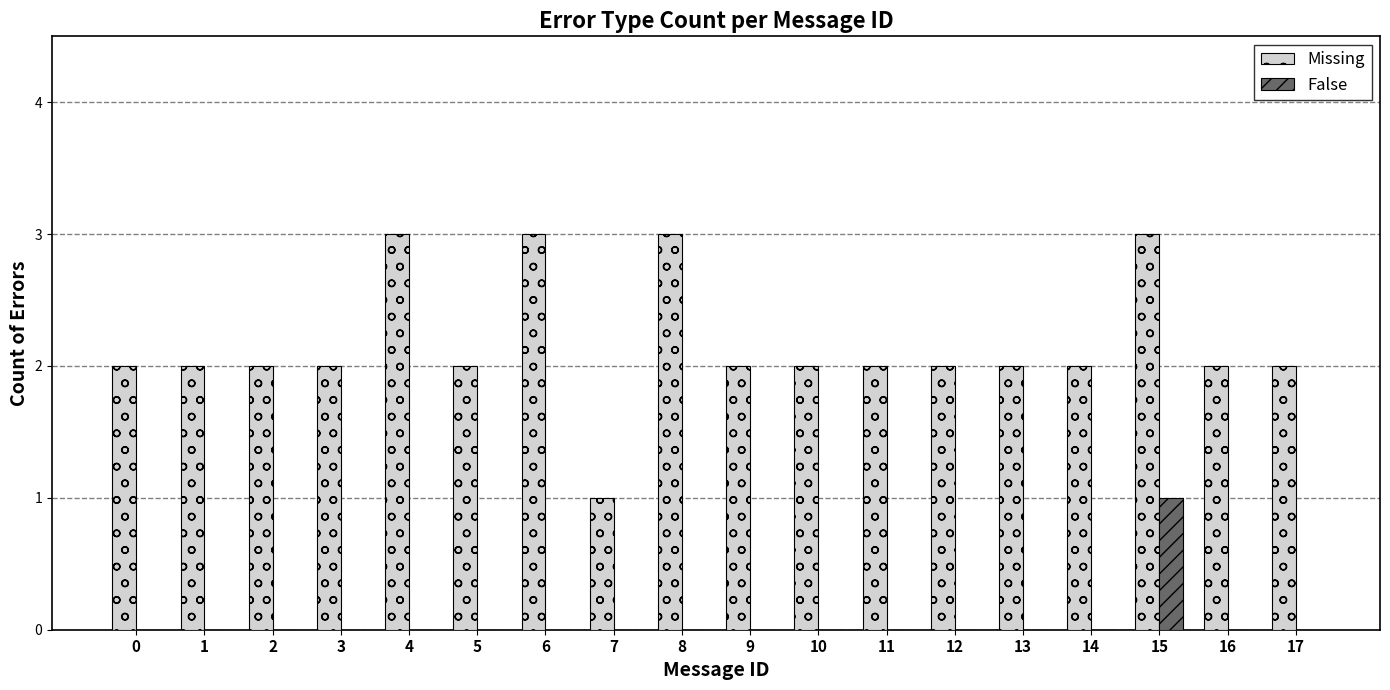

True or false: False has a value of -1 at 0.

False